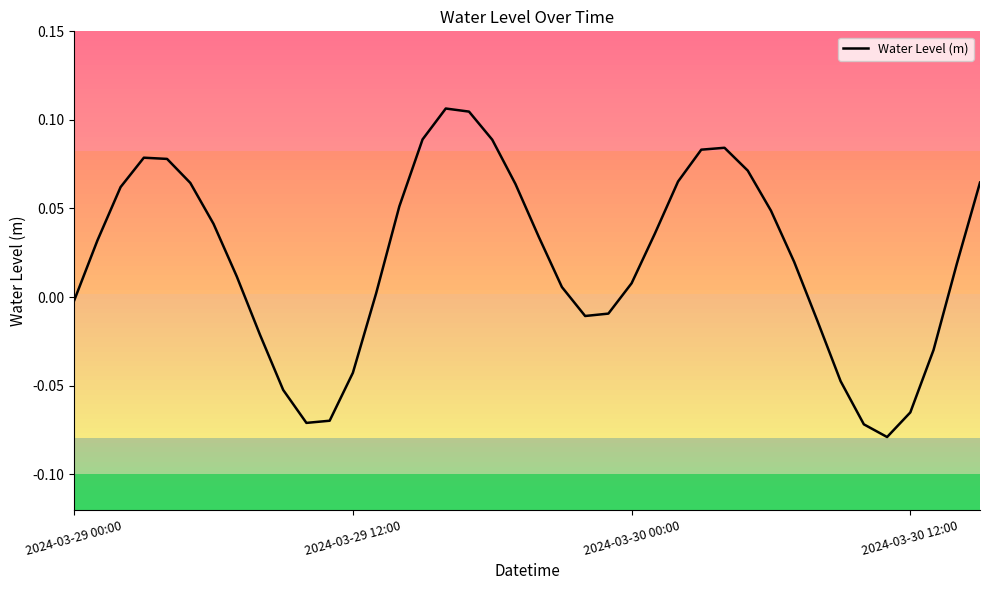

Does the chart display data point markers on the line(s)?

No